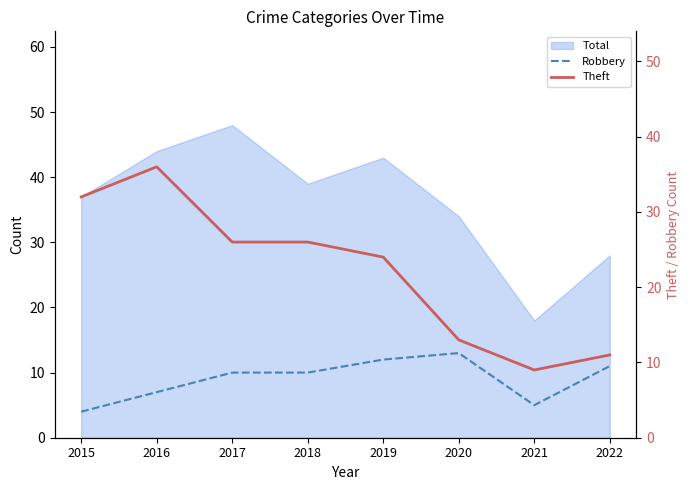

What is the average value of the Robbery series?

9